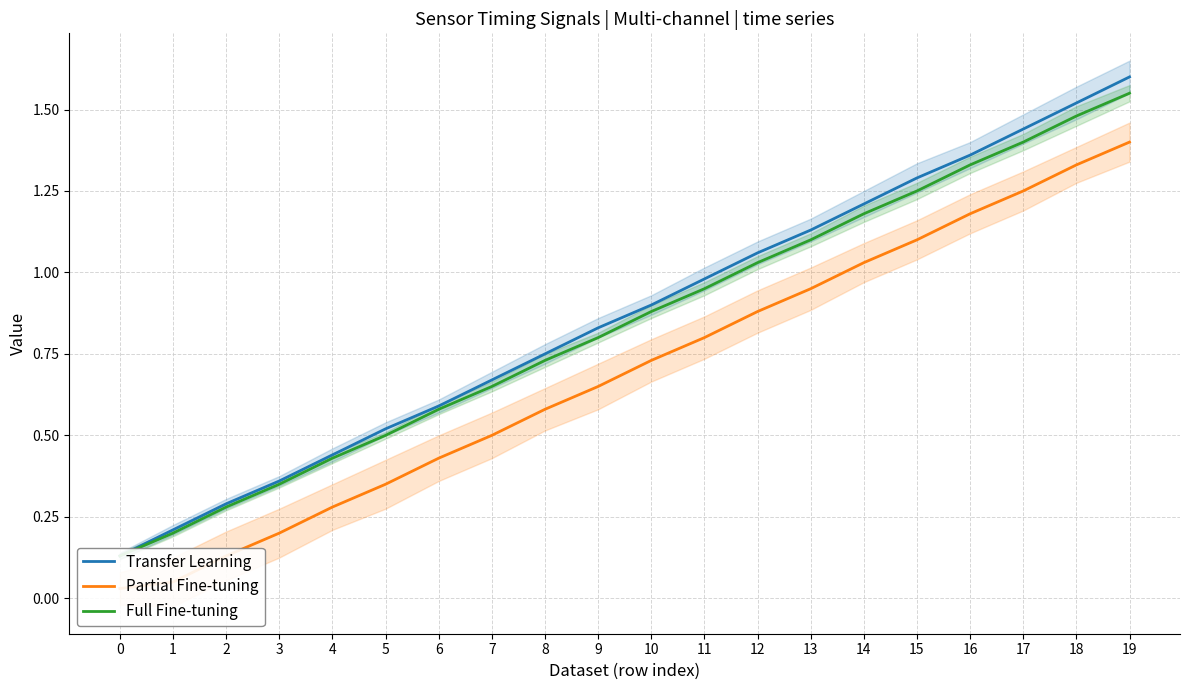

What is the difference between the highest and lowest values at 0?

0.1